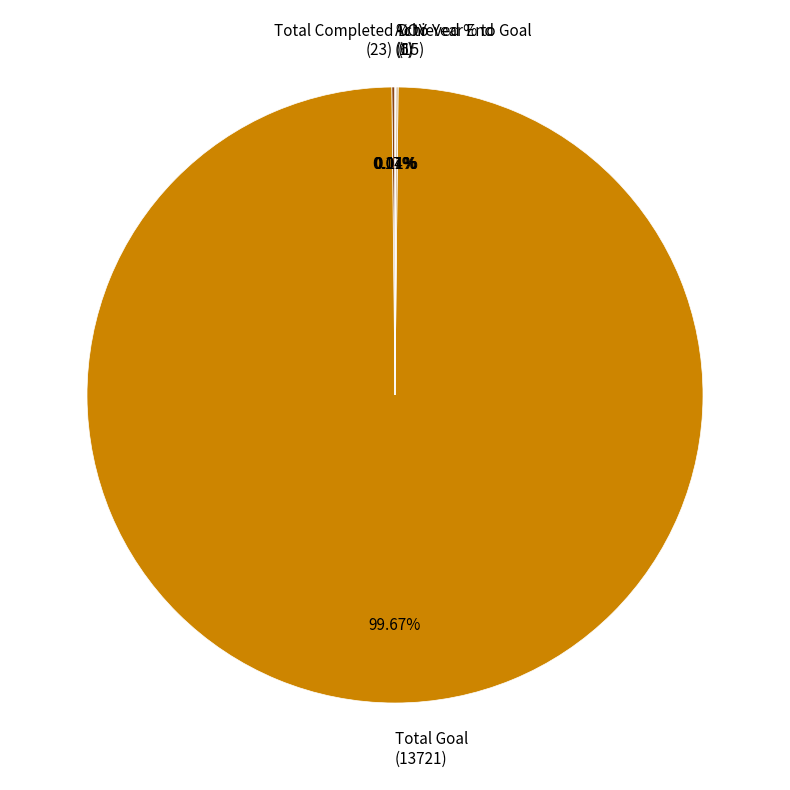

What is the majority slice?

Total Goal